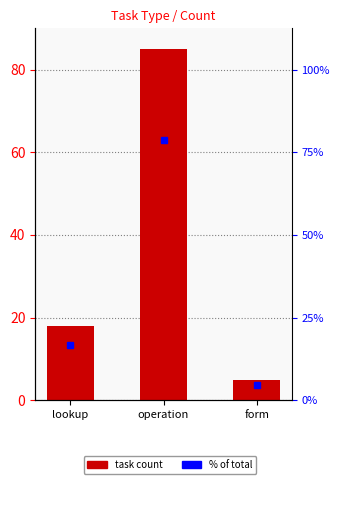

What is the minimum value shown in the chart?

5